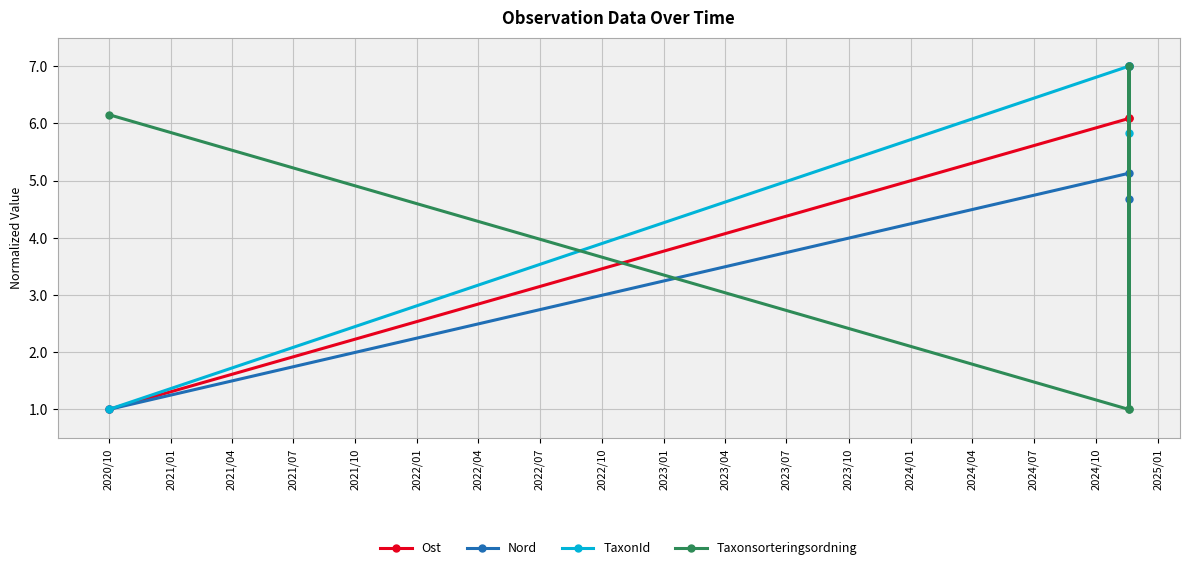

True or false: Ost and Nord intersect in this chart.

False